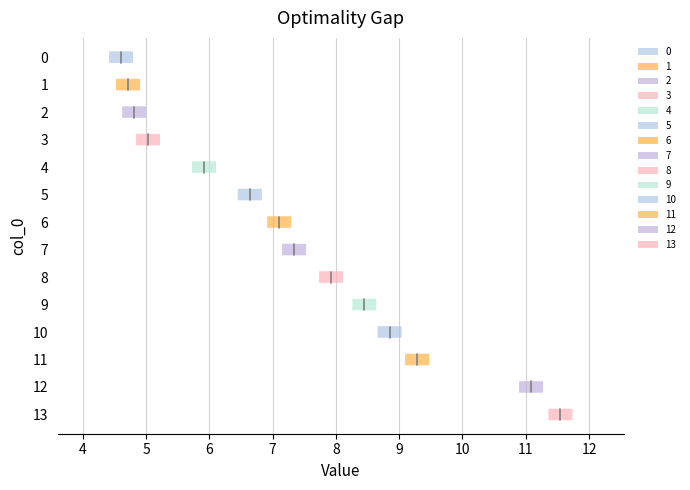

How many categories are shown in the chart?

14